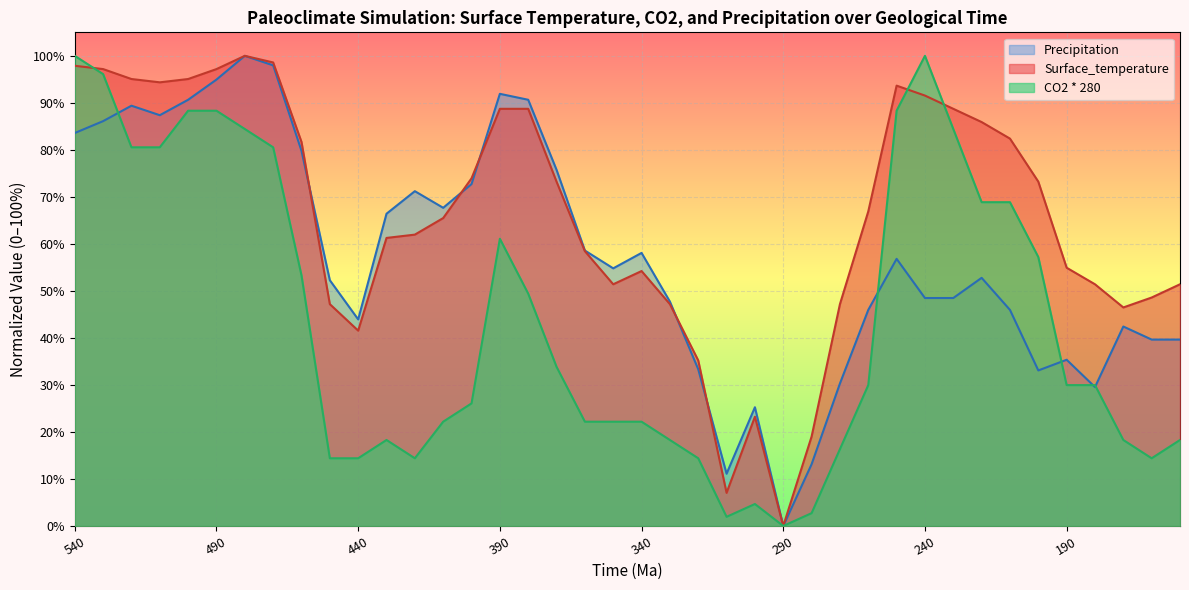

Is it true that Precipitation equals 144.6 at 490?

False